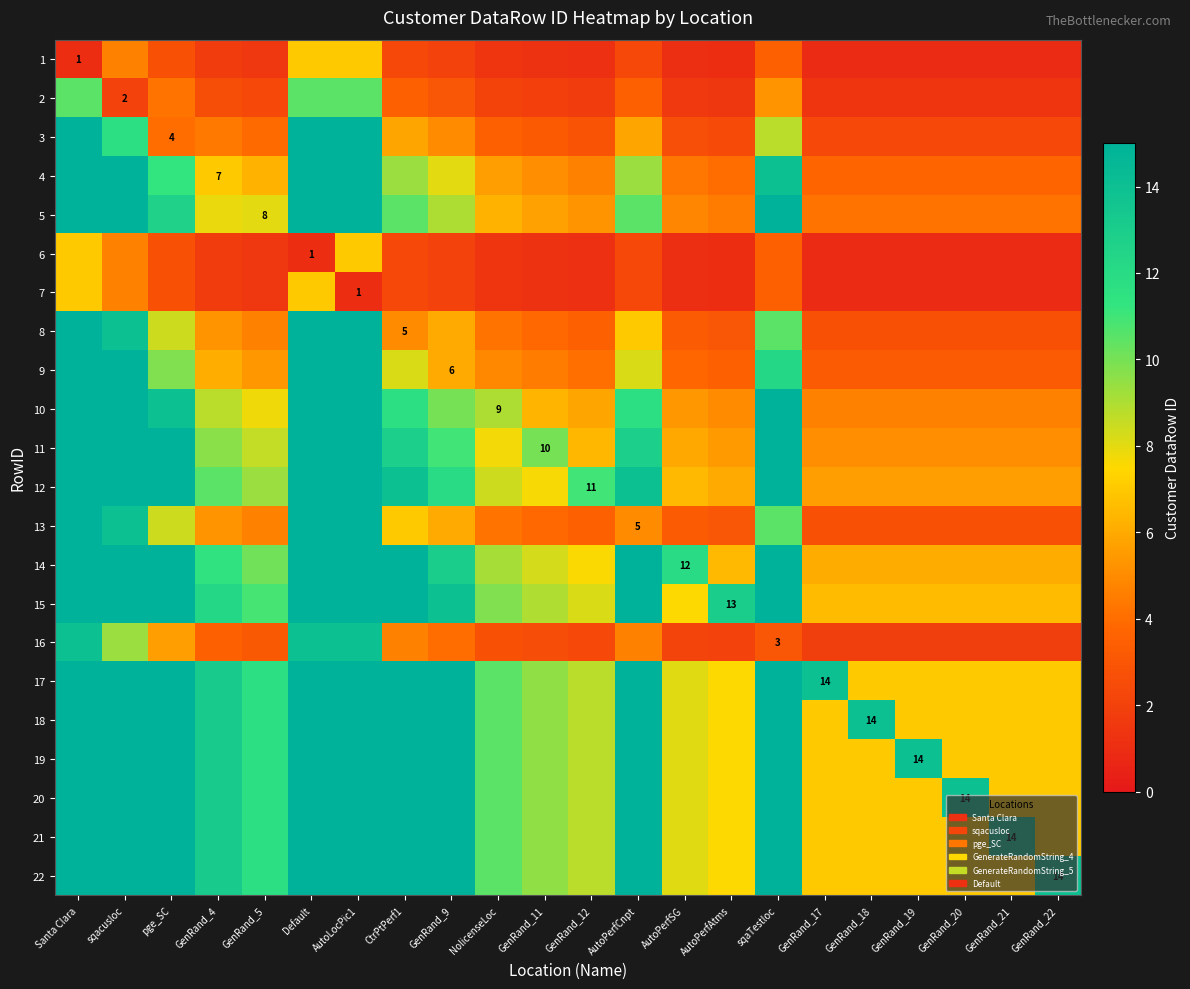

Which series has the widest spread of values?

17